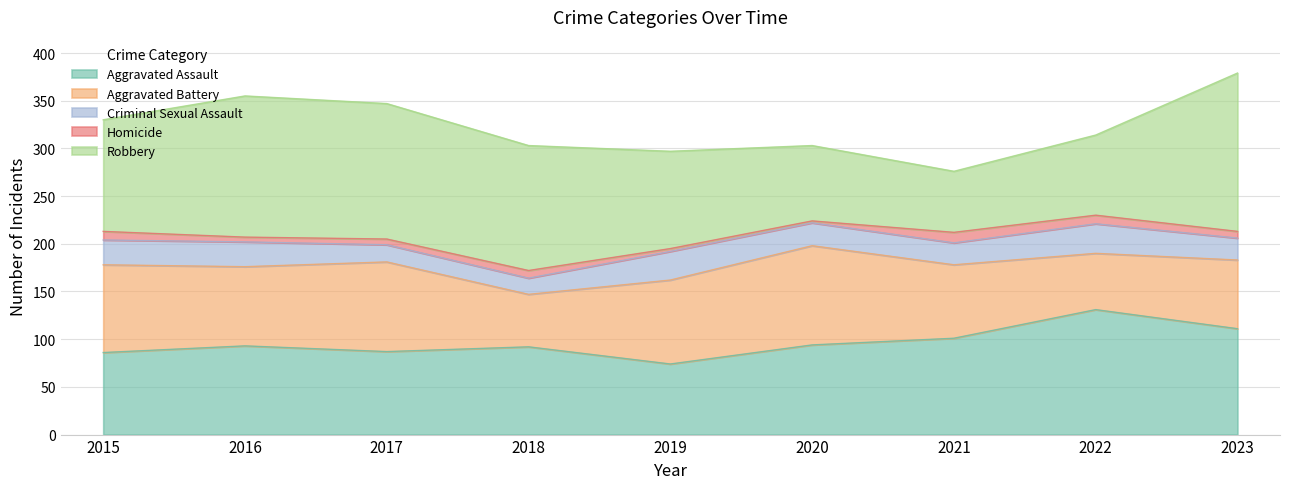

At which category does Aggravated Assault reach its first local valley?

2017